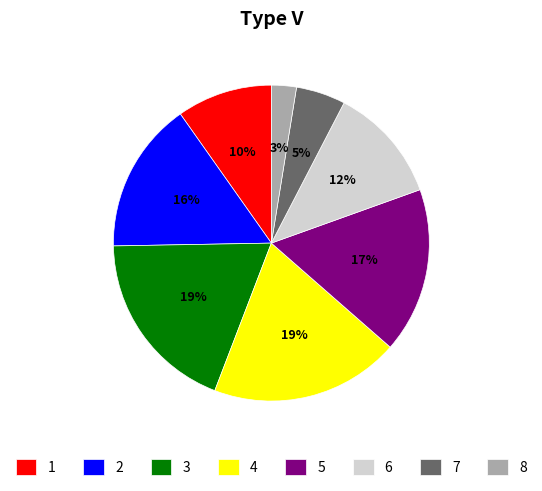

The 2 slice represents 27% of the pie. True or false?

False